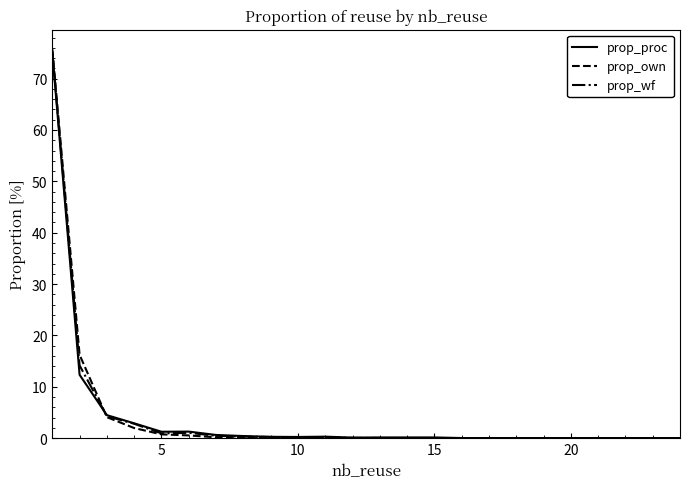

Which series has the widest spread of values?

prop_own